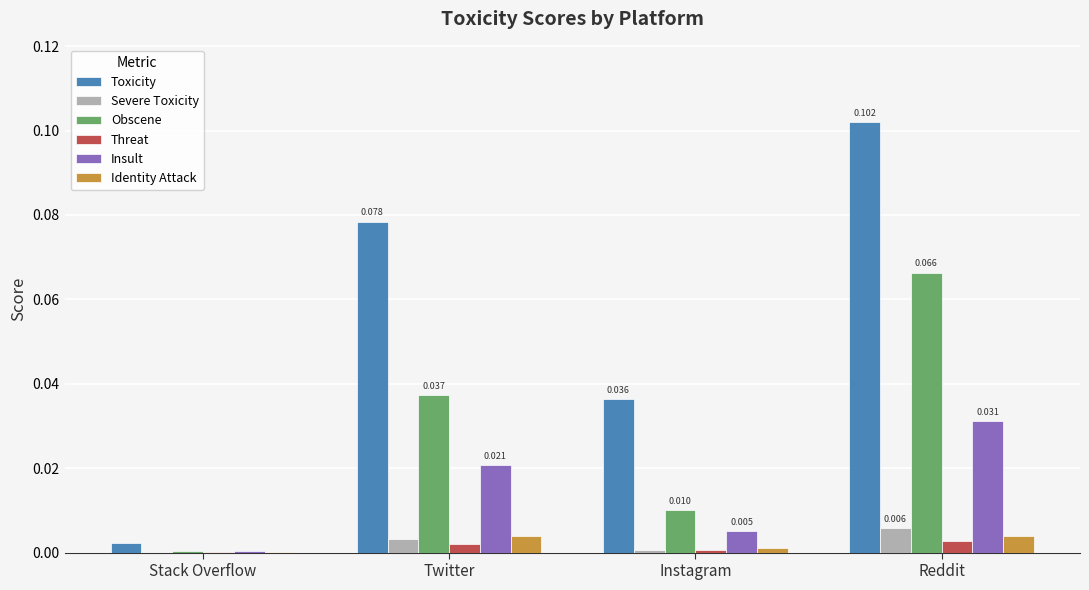

Are the bars grouped side by side (vs. stacked)?

Yes